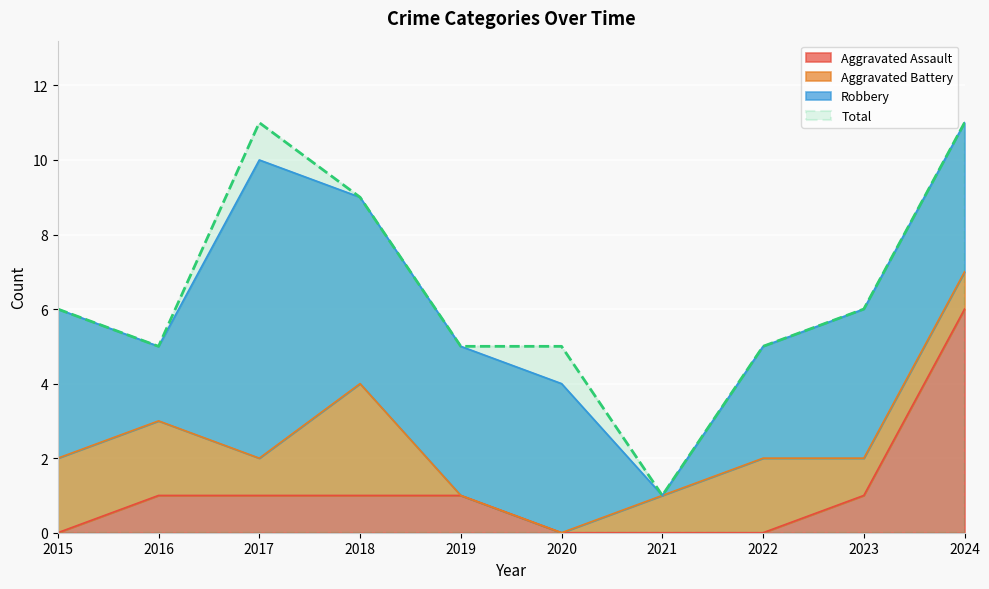

True or false: Total has a value of 15 at 2024.

False